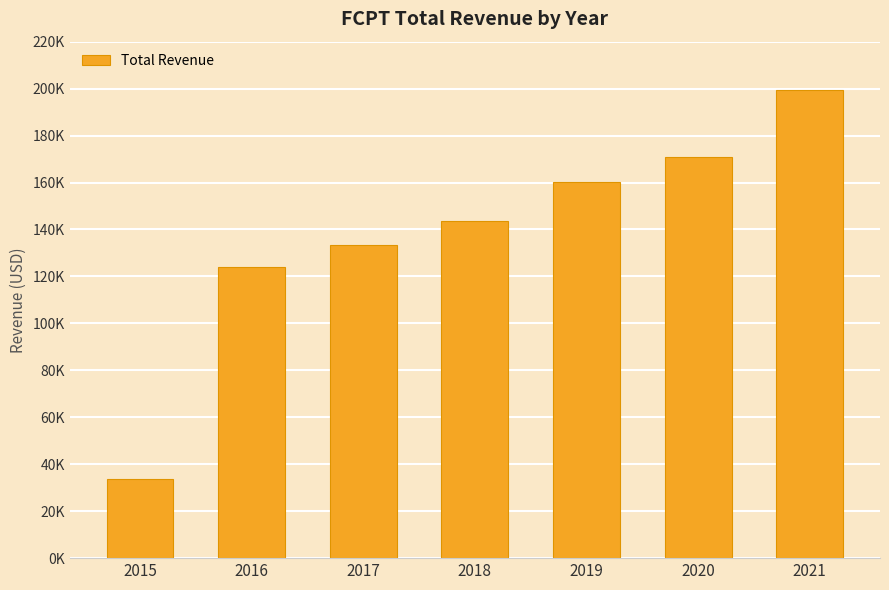

List the labels in order of value, smallest first.

2015, 2016, 2017, 2018, 2019, 2020, 2021